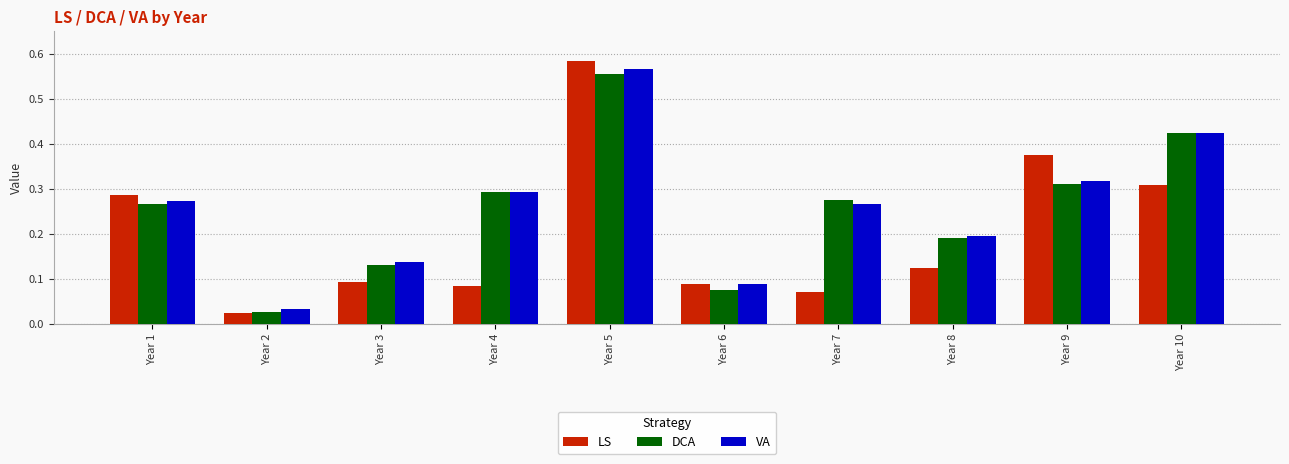

What is the total value across all series at Year 8?

0.5